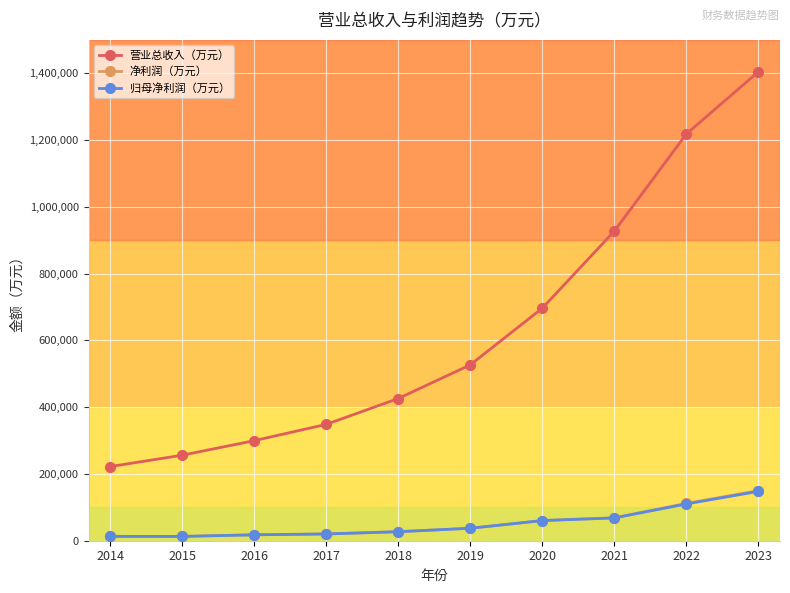

What is the total value across all series at 2015?

281790.8